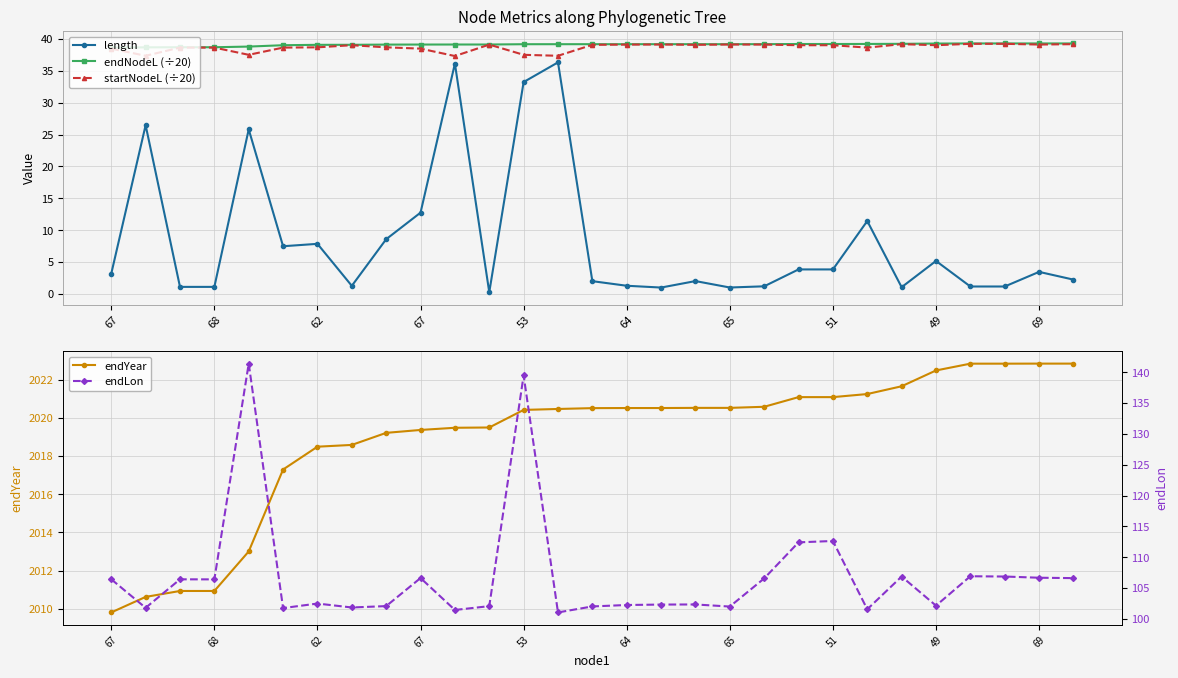

What is the greatest value displayed?

2022.8